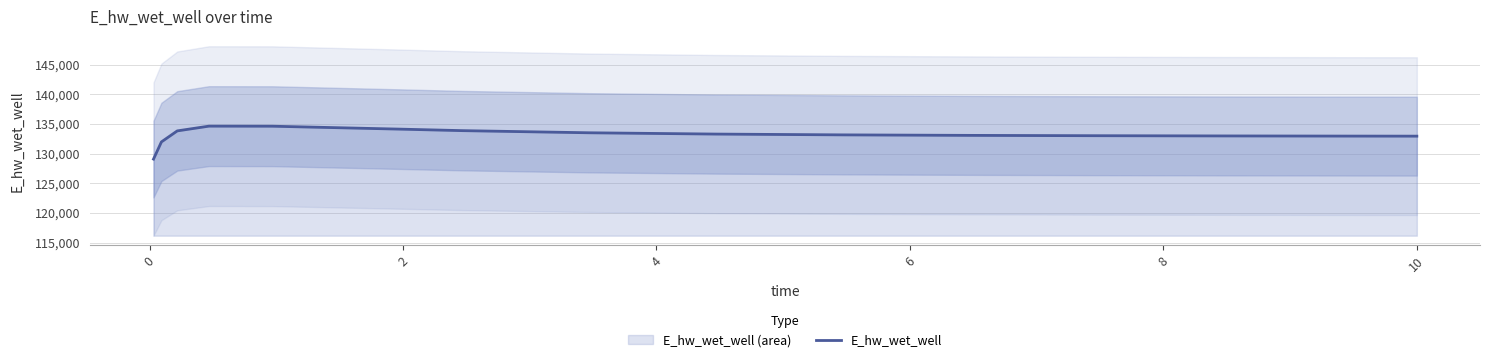

What is the maximum value for E_hw_wet_well?

134623.7